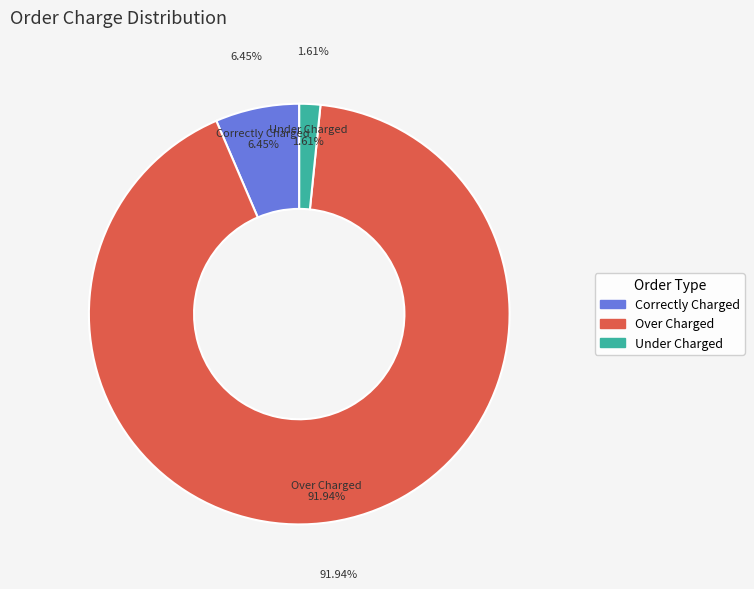

To the nearest percent, what is the difference between the Total Orders - Over Charged and Total Orders - Correctly Charged slice percentages?

85%